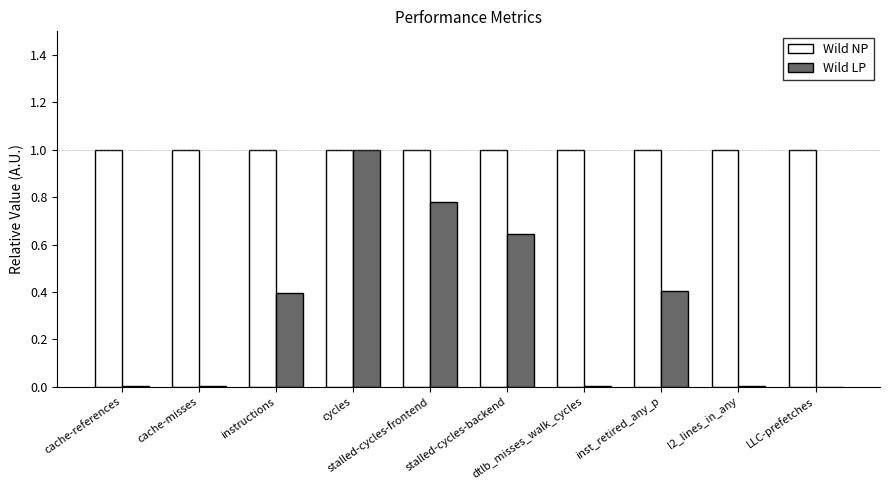

What is the difference between the Wild LP values at LLC-prefetches and inst_retired_any_p?

0.4